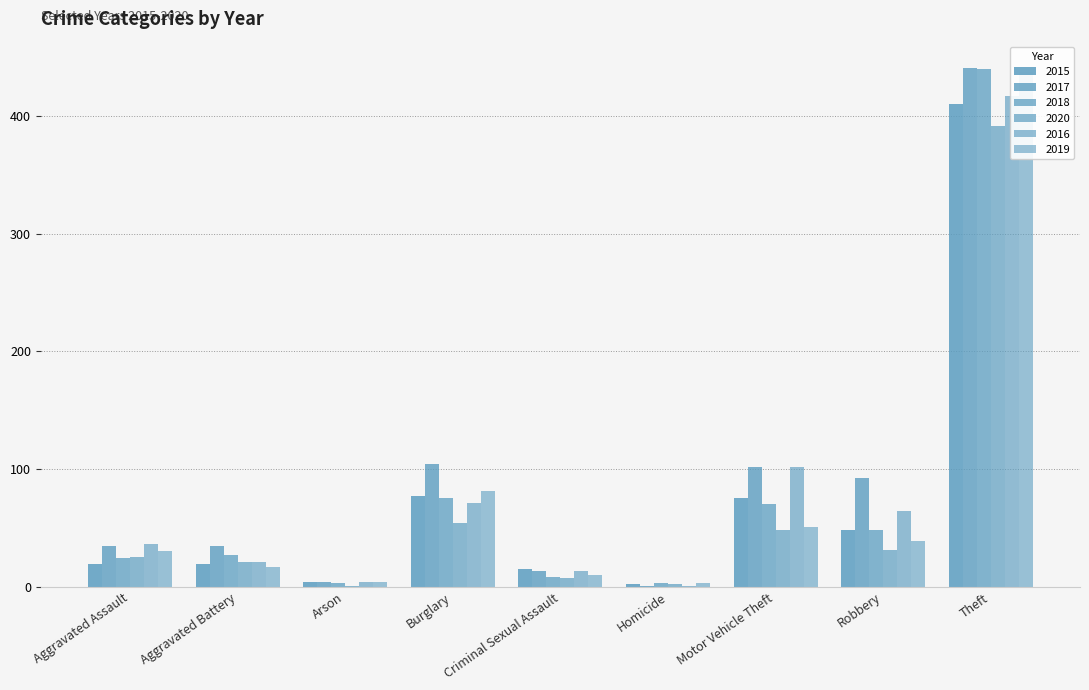

Reading left to right, transcribe all the data shown in this chart.

2015: Aggravated Assault=19	Aggravated Battery=19	Arson=4	Burglary=77	Criminal Sexual Assault=15	Homicide=2	Motor Vehicle Theft=75	Robbery=48	Theft=410
2017: Aggravated Assault=35	Aggravated Battery=35	Arson=4	Burglary=104	Criminal Sexual Assault=13	Homicide=1	Motor Vehicle Theft=102	Robbery=92	Theft=441
2018: Aggravated Assault=24	Aggravated Battery=27	Arson=3	Burglary=75	Criminal Sexual Assault=8	Homicide=3	Motor Vehicle Theft=70	Robbery=48	Theft=440
2020: Aggravated Assault=25	Aggravated Battery=21	Arson=1	Burglary=54	Criminal Sexual Assault=7	Homicide=2	Motor Vehicle Theft=48	Robbery=31	Theft=391
2016: Aggravated Assault=36	Aggravated Battery=21	Arson=4	Burglary=71	Criminal Sexual Assault=13	Homicide=1	Motor Vehicle Theft=102	Robbery=64	Theft=417
2019: Aggravated Assault=30	Aggravated Battery=17	Arson=4	Burglary=81	Criminal Sexual Assault=10	Homicide=3	Motor Vehicle Theft=51	Robbery=39	Theft=437